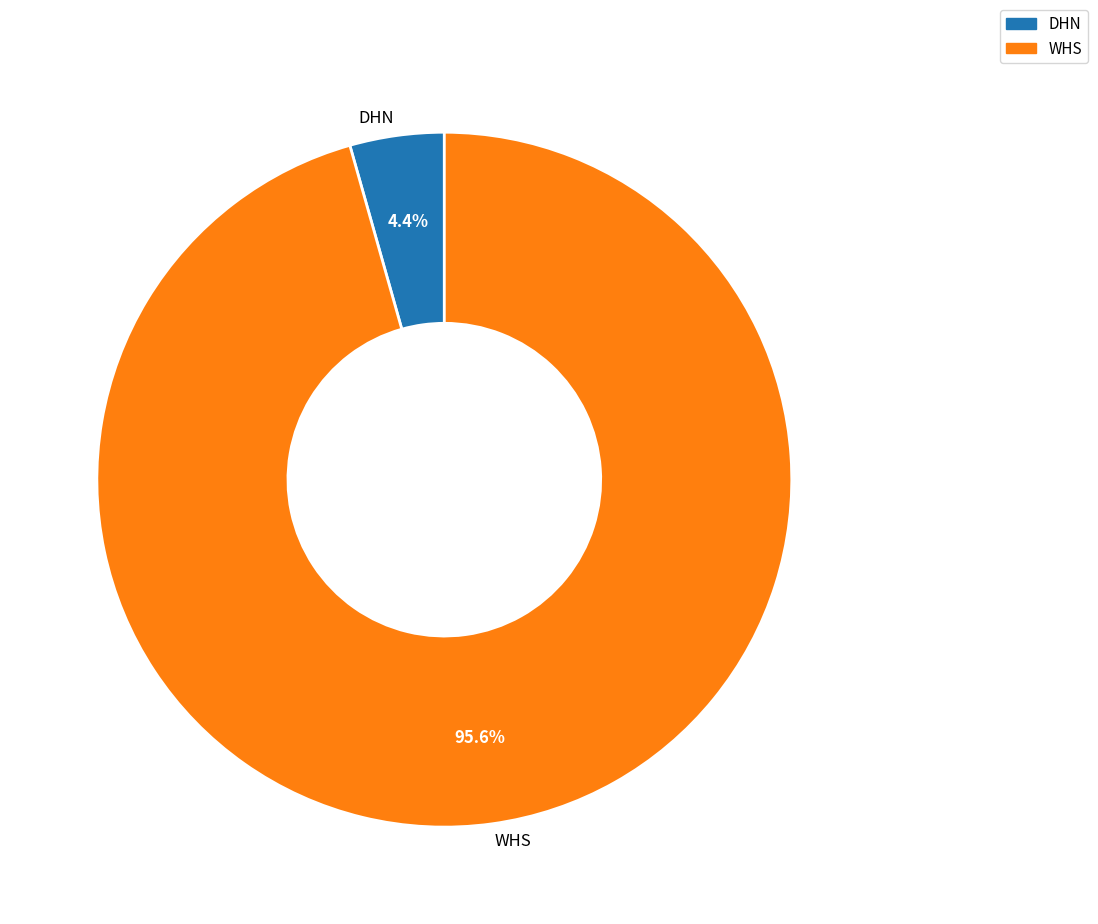

What percentage is NOT represented by WHS?

4.4%